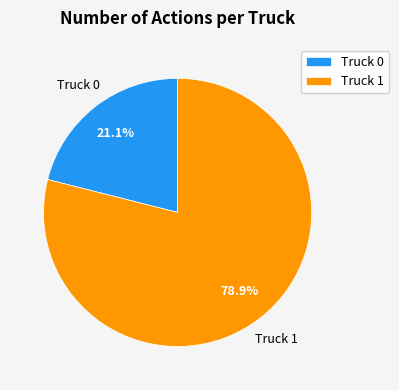

Count the number of slices in the pie.

2